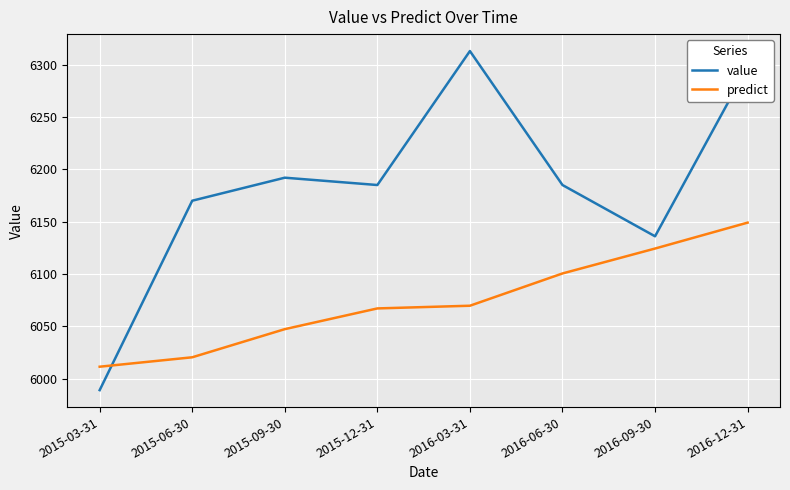

What is the sum of all value values?

49468.0